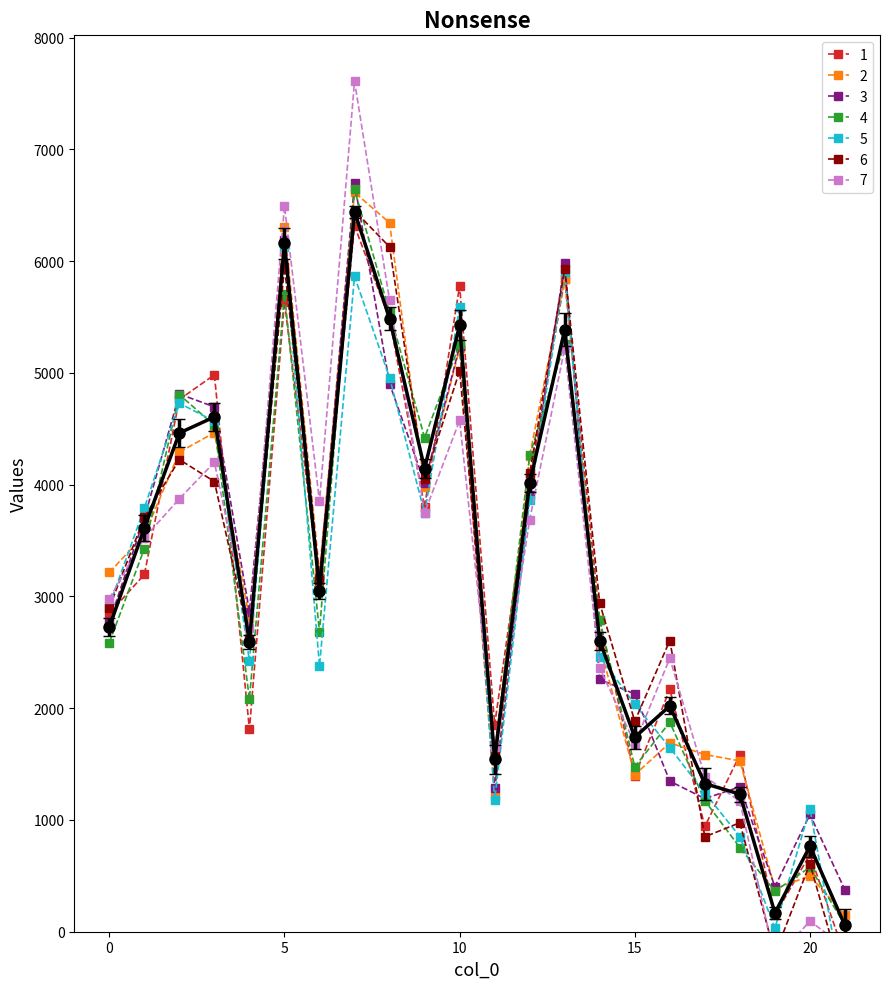

What is the difference between the maximum and second lowest values?

6274